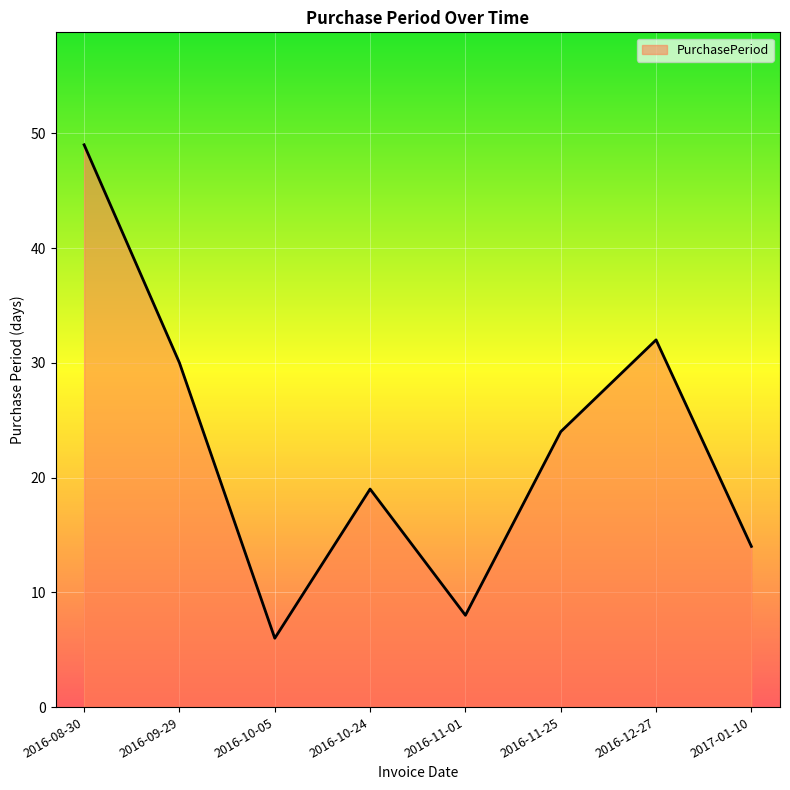

What is the average value?

23